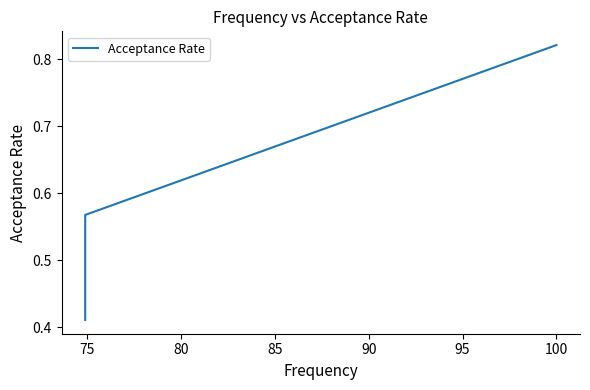

True or false: the data has more than 2 interior local peaks.

False